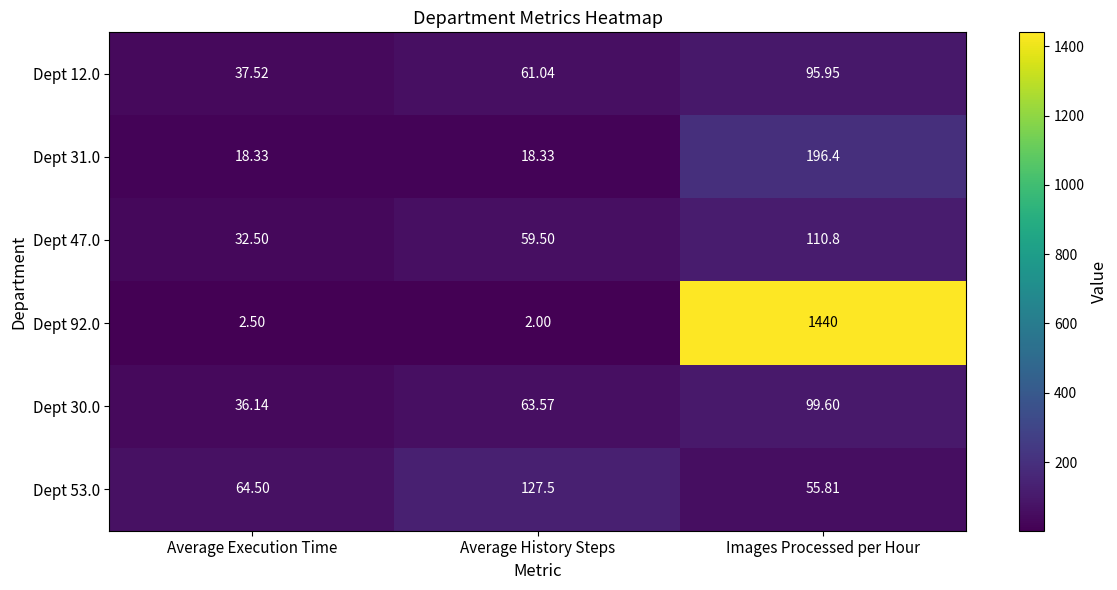

List the labels in order of Dept 53.0 value, largest first.

Average History Steps, Average Execution Time, Images Processed per Hour